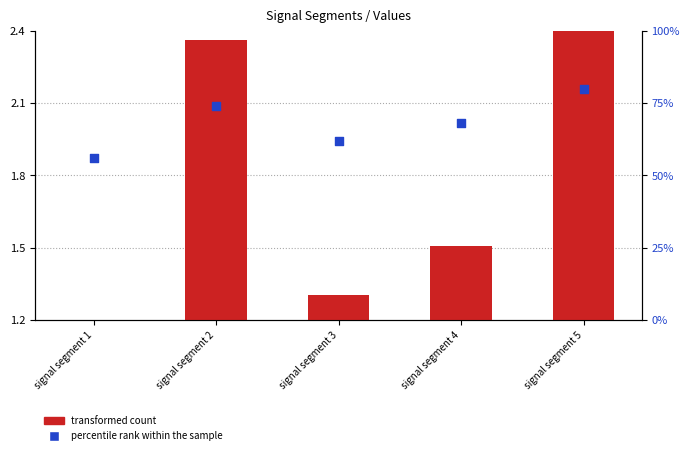

What is the total value across all series at signal segment 2?

76.4